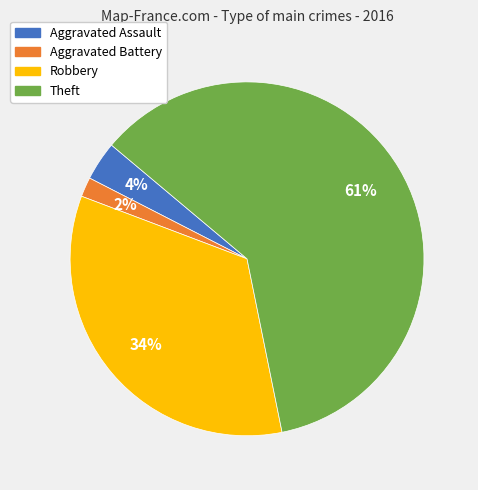

To the nearest percent, what percentage of the pie is Aggravated Battery?

2%